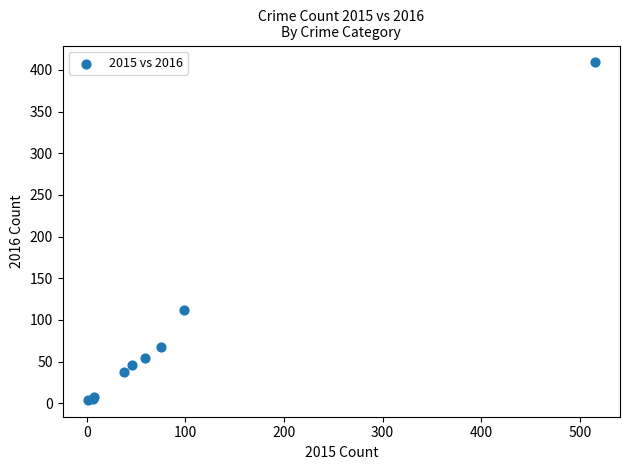

What Y value in the scatter plot is closest to 206?

112